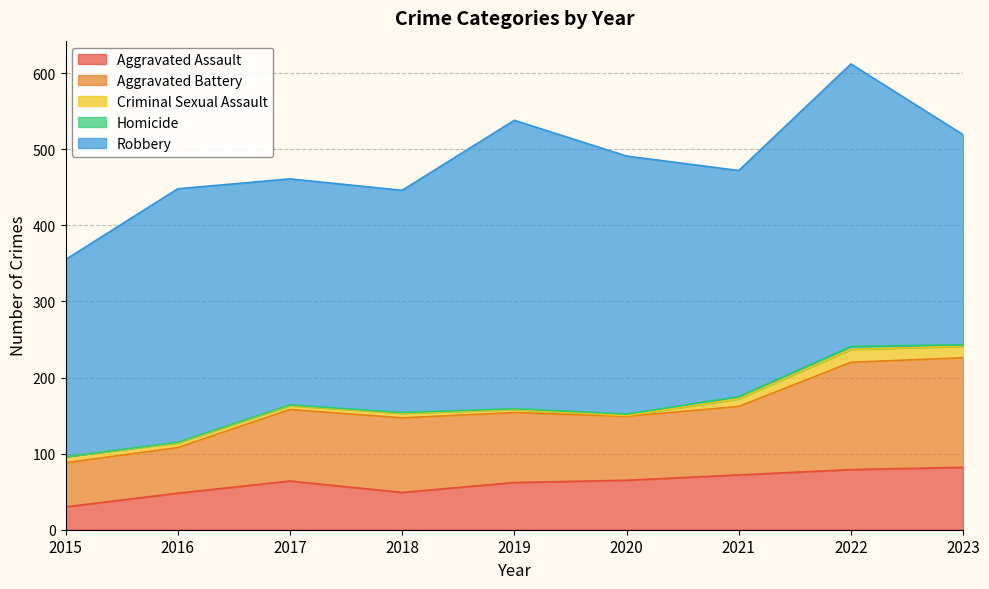

What are all the series names shown in the legend?

Aggravated Assault, Aggravated Battery, Criminal Sexual Assault, Homicide, Robbery